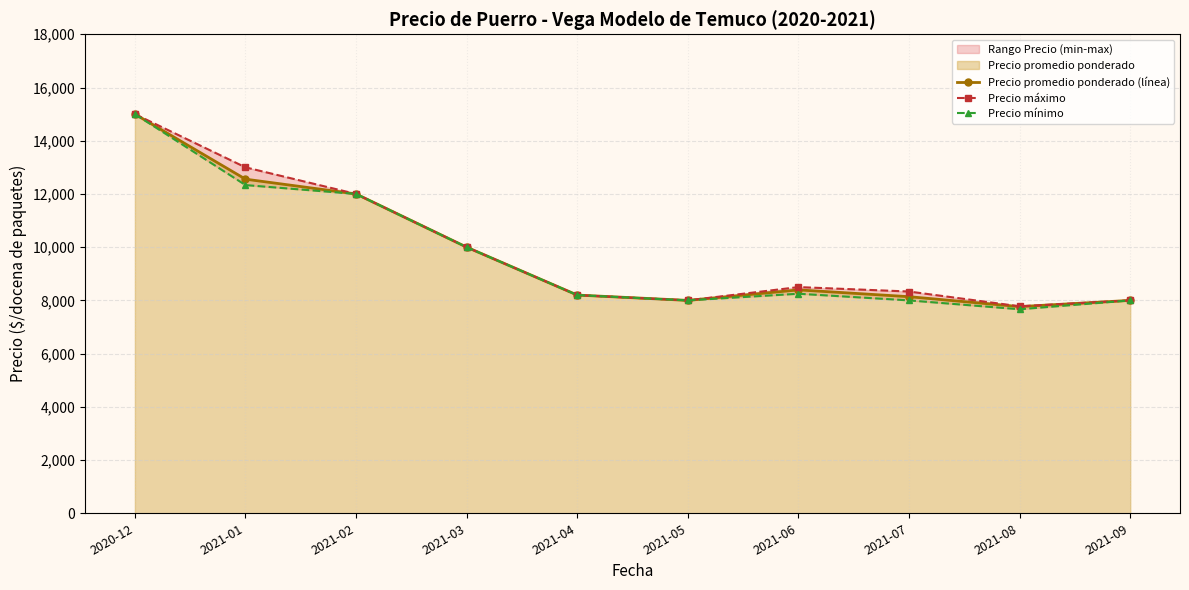

At which category does the chart reach its peak across all series?

2020-12